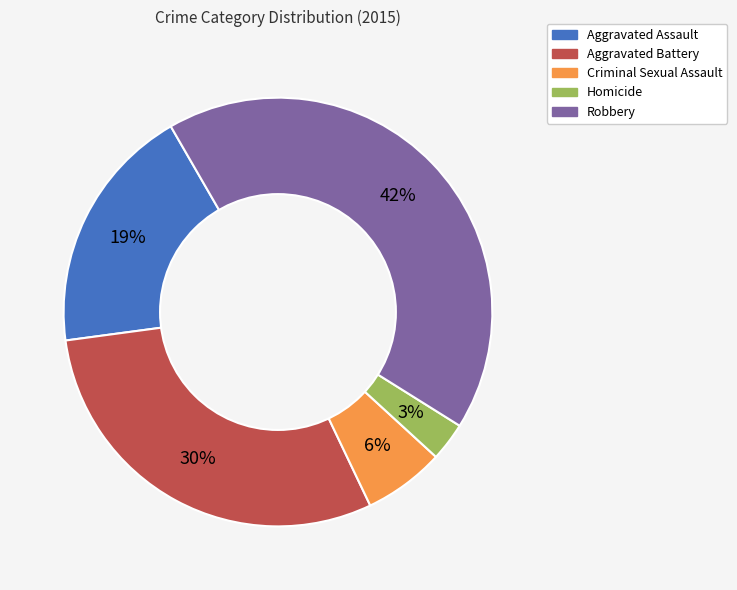

To the nearest percent, what is the combined percentage of Robbery and Aggravated Battery?

72%